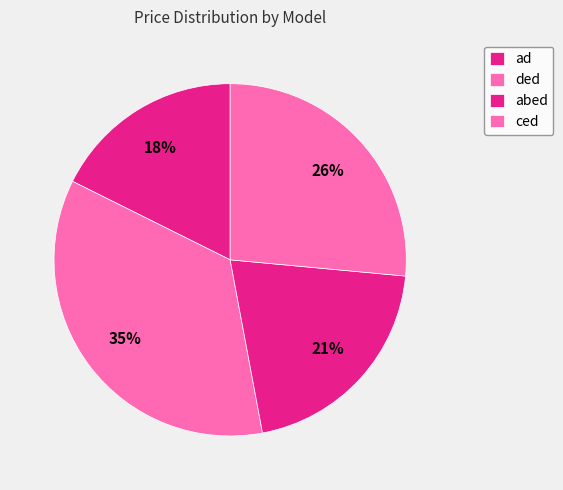

Rank the categories by value from highest to lowest.

ded, ced, abed, ad